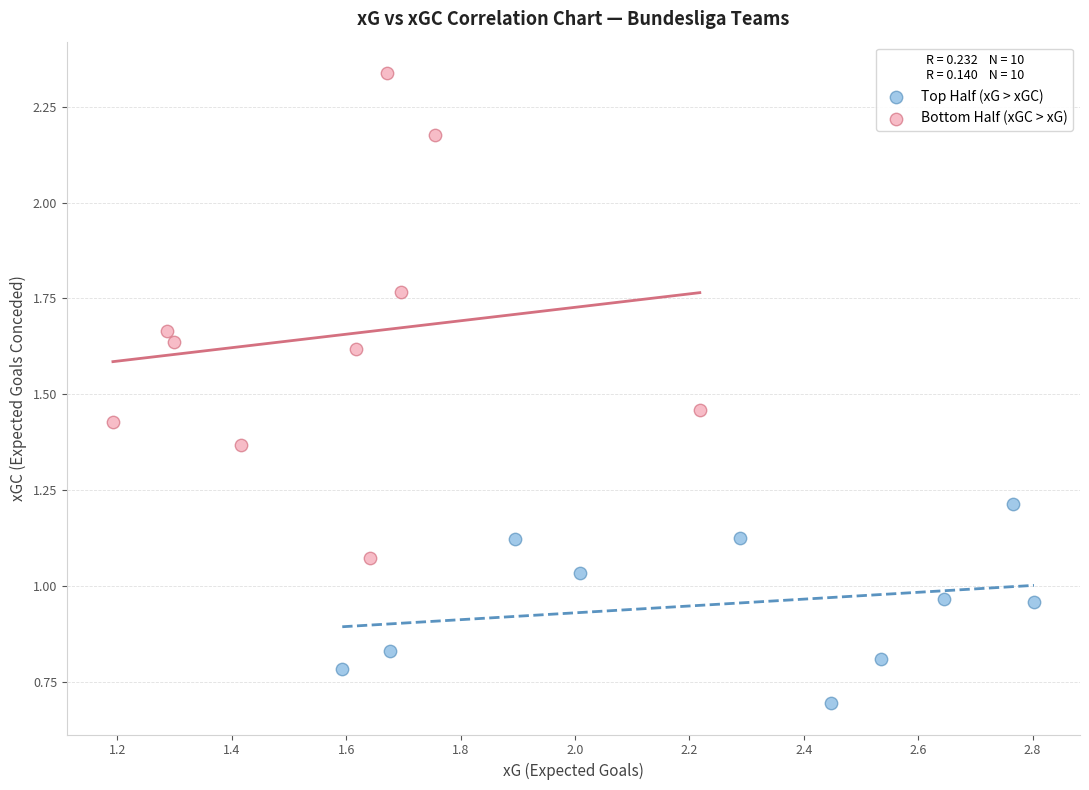

Which series contains the highest Y value?

Bottom Half (xGC > xG)